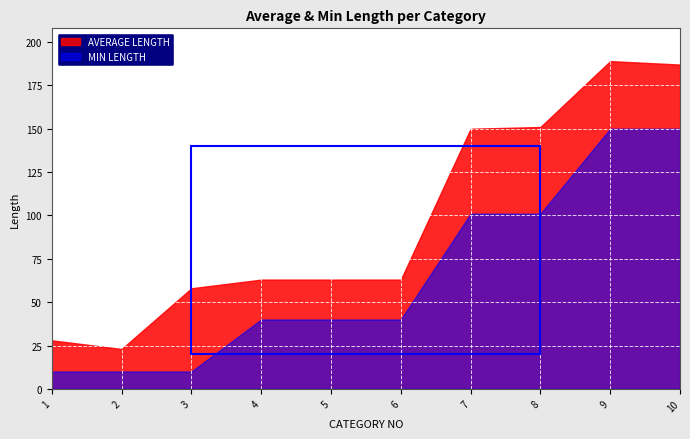

True or false: MIN LENGTH and AVERAGE LENGTH intersect in this chart.

False